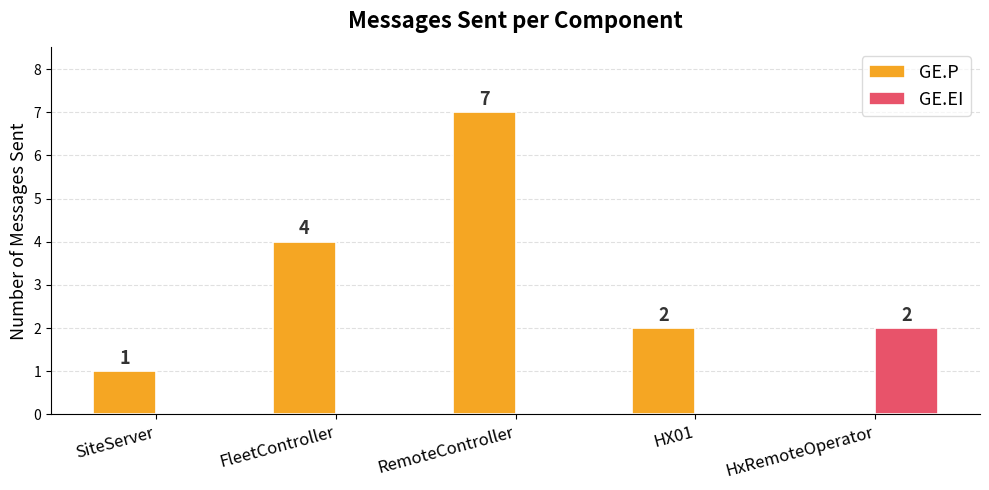

What is the average value of the GE.P series?

3